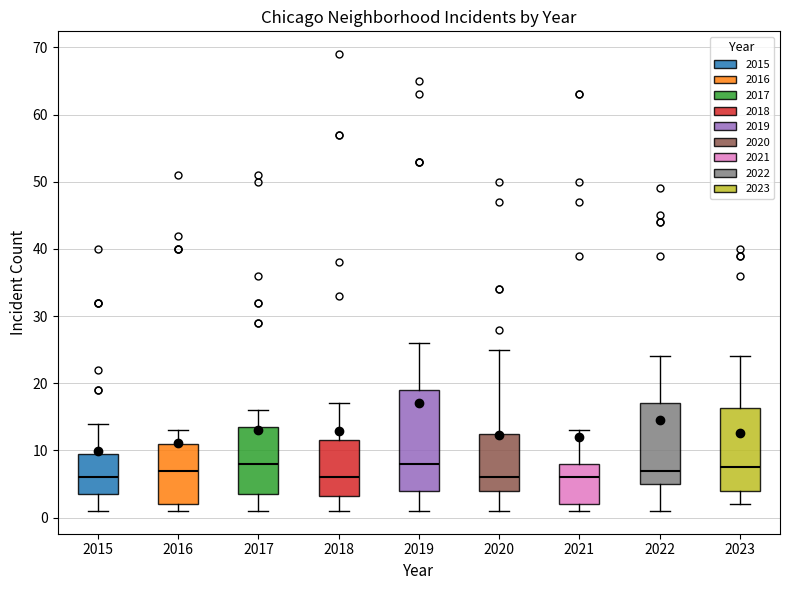

Reading left to right, read every box against the y-axis: the position of its median line, the range the box covers, and the ends of its whiskers. The values are not printed on the chart, so give them approximately, as read against the axis.

2015: median 6, box 4 to 10, whiskers 1 to 14
2016: median 7, box 2 to 11, whiskers 1 to 13
2017: median 8, box 4 to 14, whiskers 1 to 16
2018: median 6, box 3 to 12, whiskers 1 to 17
2019: median 8, box 4 to 19, whiskers 1 to 26
2020: median 6, box 4 to 13, whiskers 1 to 25
2021: median 6, box 2 to 8, whiskers 1 to 13
2022: median 7, box 5 to 17, whiskers 1 to 24
2023: median 8, box 4 to 16, whiskers 2 to 24